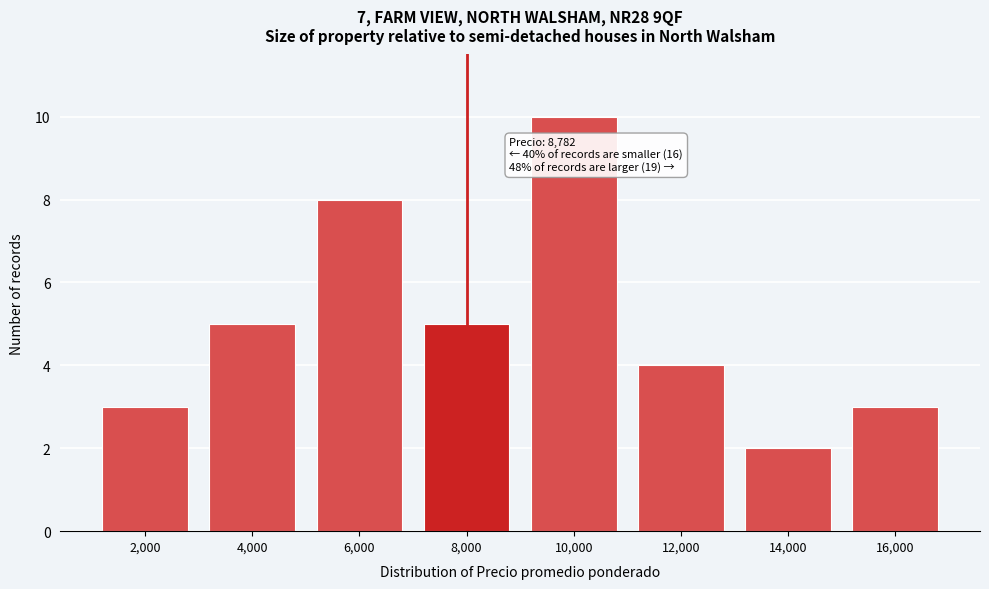

Reading right to left, list all the values displayed in this chart.

3	2	4	10	5	8	5	3